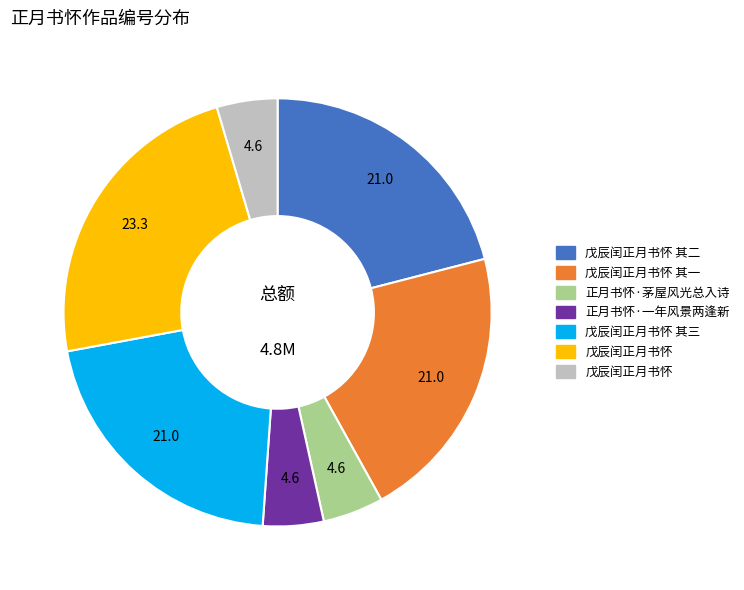

Is there a majority slice in this chart?

No